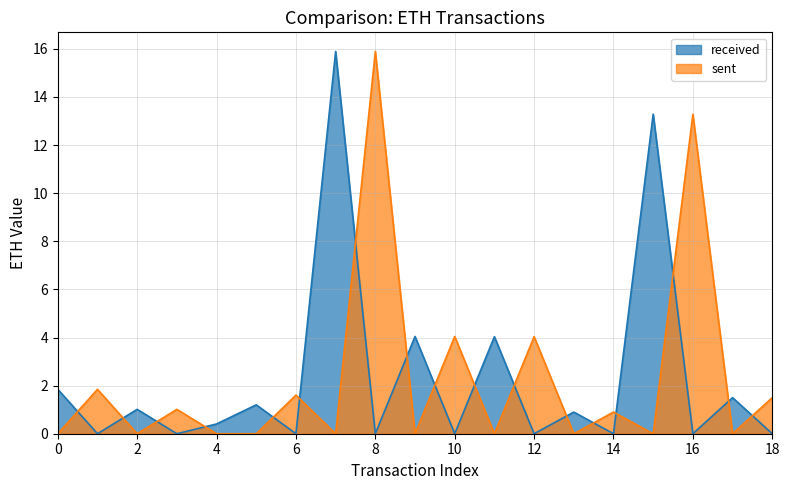

At how many categories does at least one series exceed 11?

4